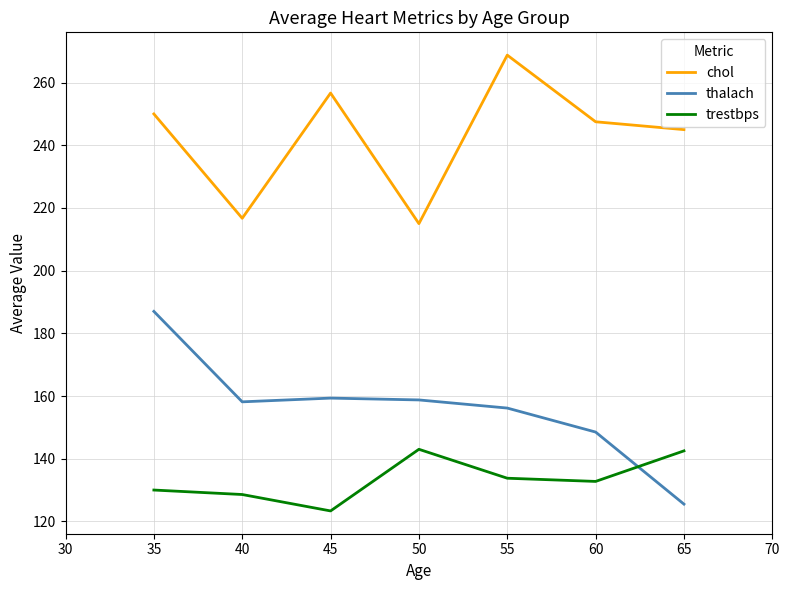

At which label does chol reach its peak?

55